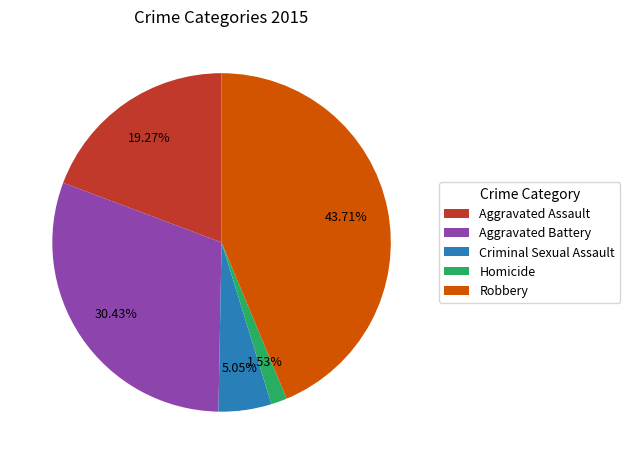

The Homicide slice represents 7% of the pie. True or false?

False